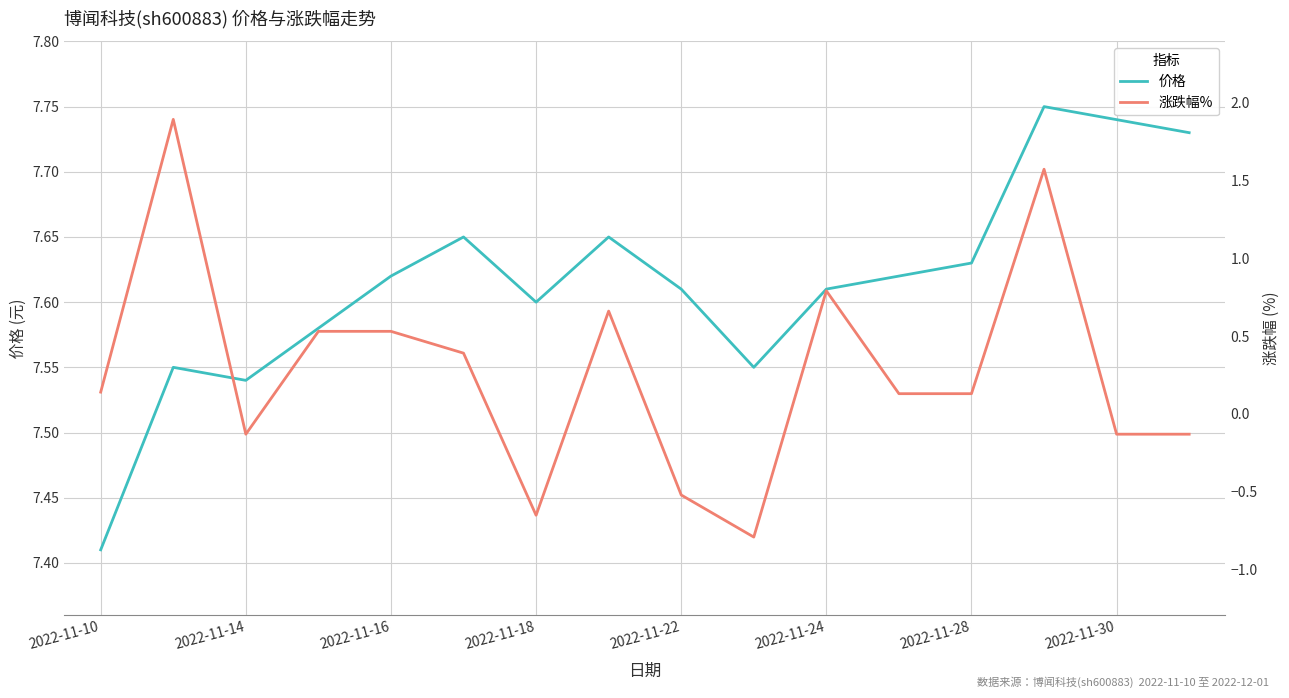

Which series has the largest total across all categories?

价格